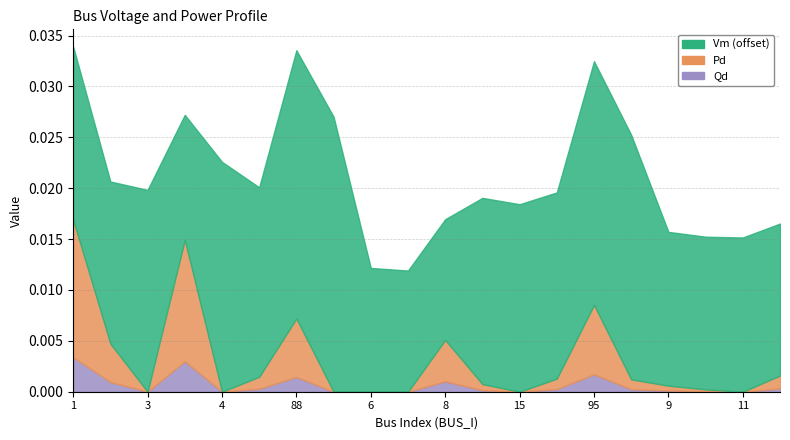

True or false: Vm and Qd cross at least once.

False